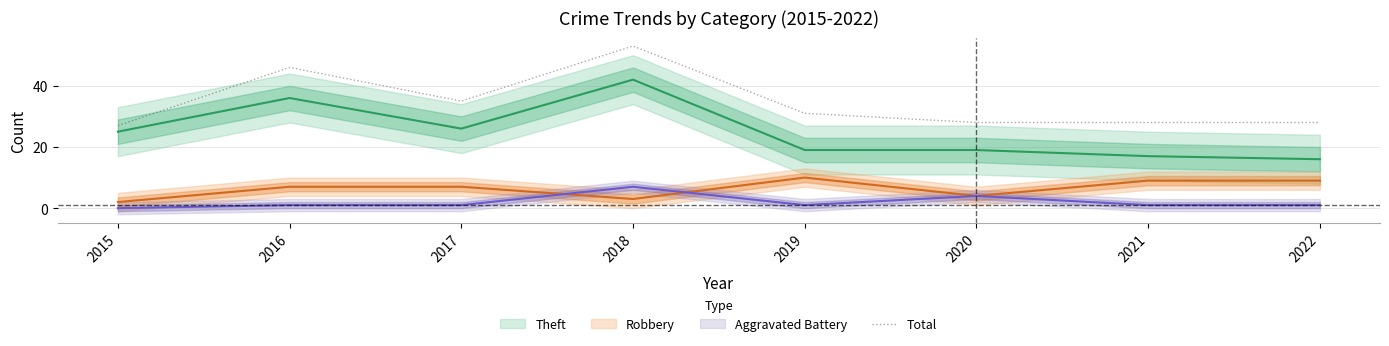

What is the value of the 3rd point from the left?

35